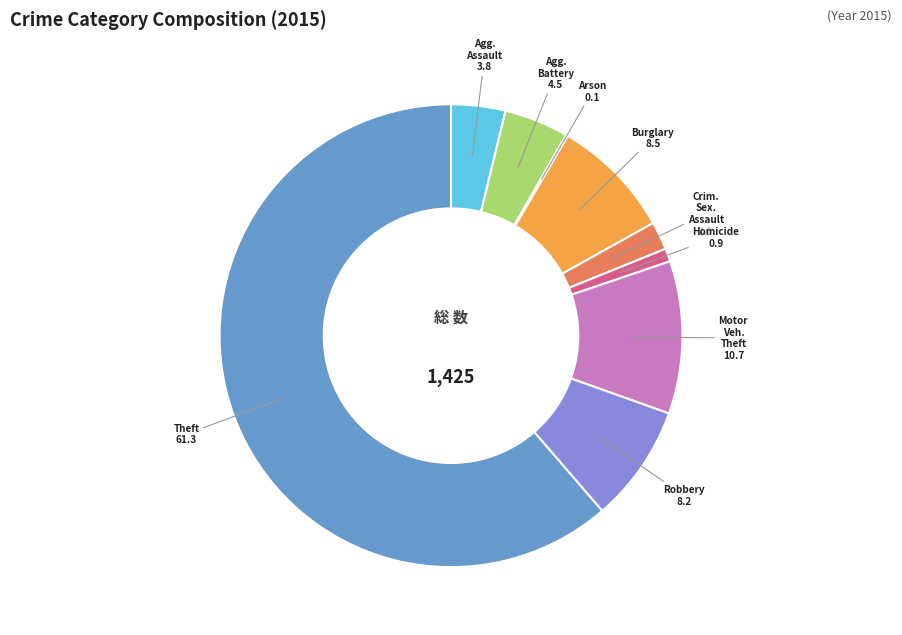

Rank the categories by value from lowest to highest.

Arson, Homicide, Criminal Sexual Assault, Aggravated Assault, Aggravated Battery, Robbery, Burglary, Motor Vehicle Theft, Theft